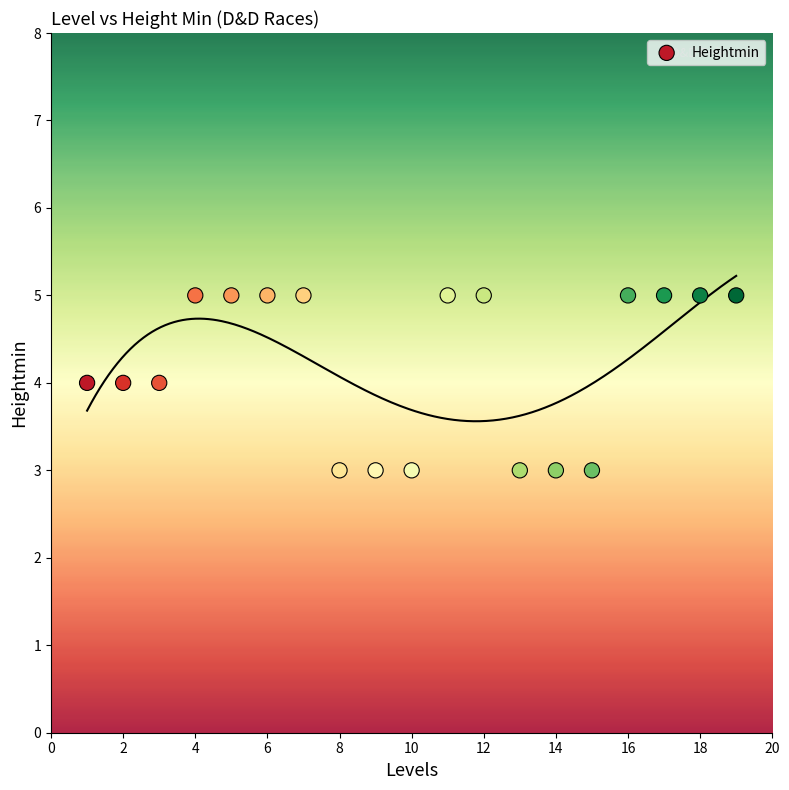

What is the range of X values (max minus min)?

18